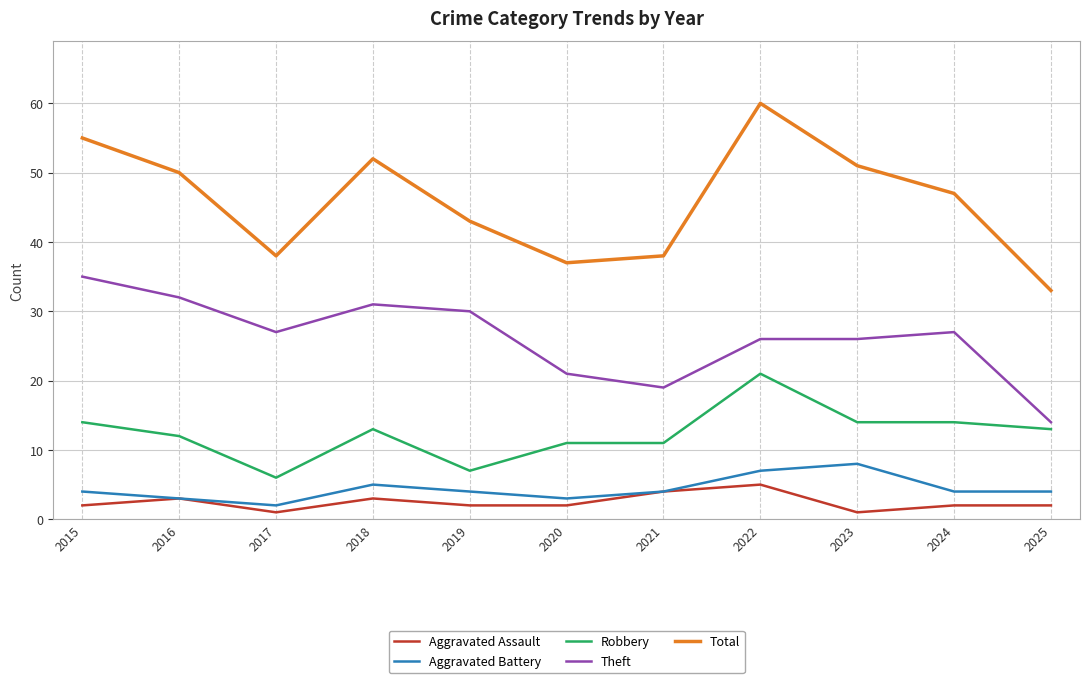

Between 2016 and 2021, which series saw the biggest shift?

Theft